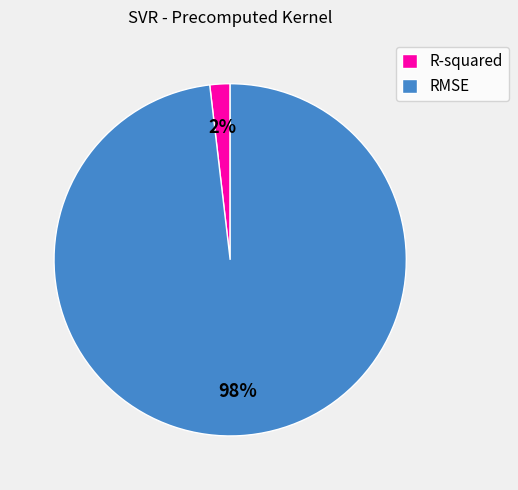

Between R-squared and RMSE, which is larger?

RMSE